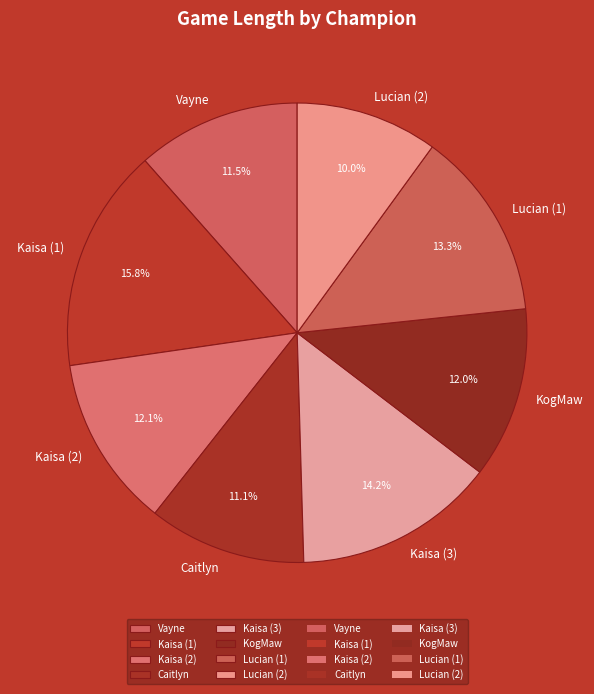

What portion of the pie excludes Kaisa (3)?

85.8%